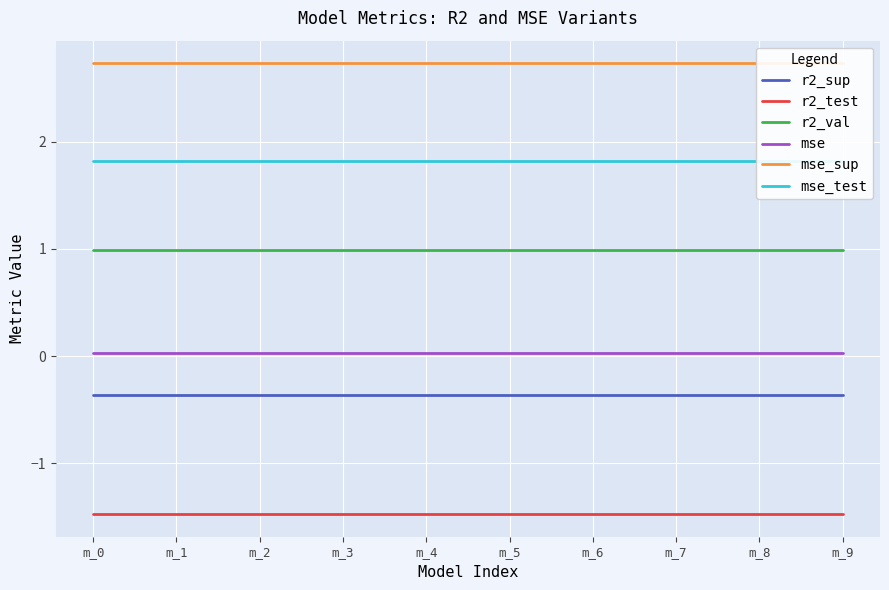

At which category does the chart reach its minimum across all series?

m_0